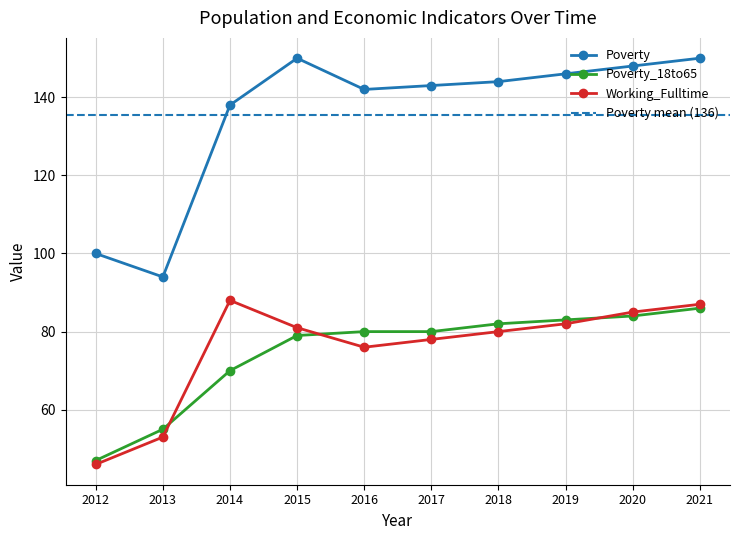

Read the Working_Fulltime value at 2021.

87